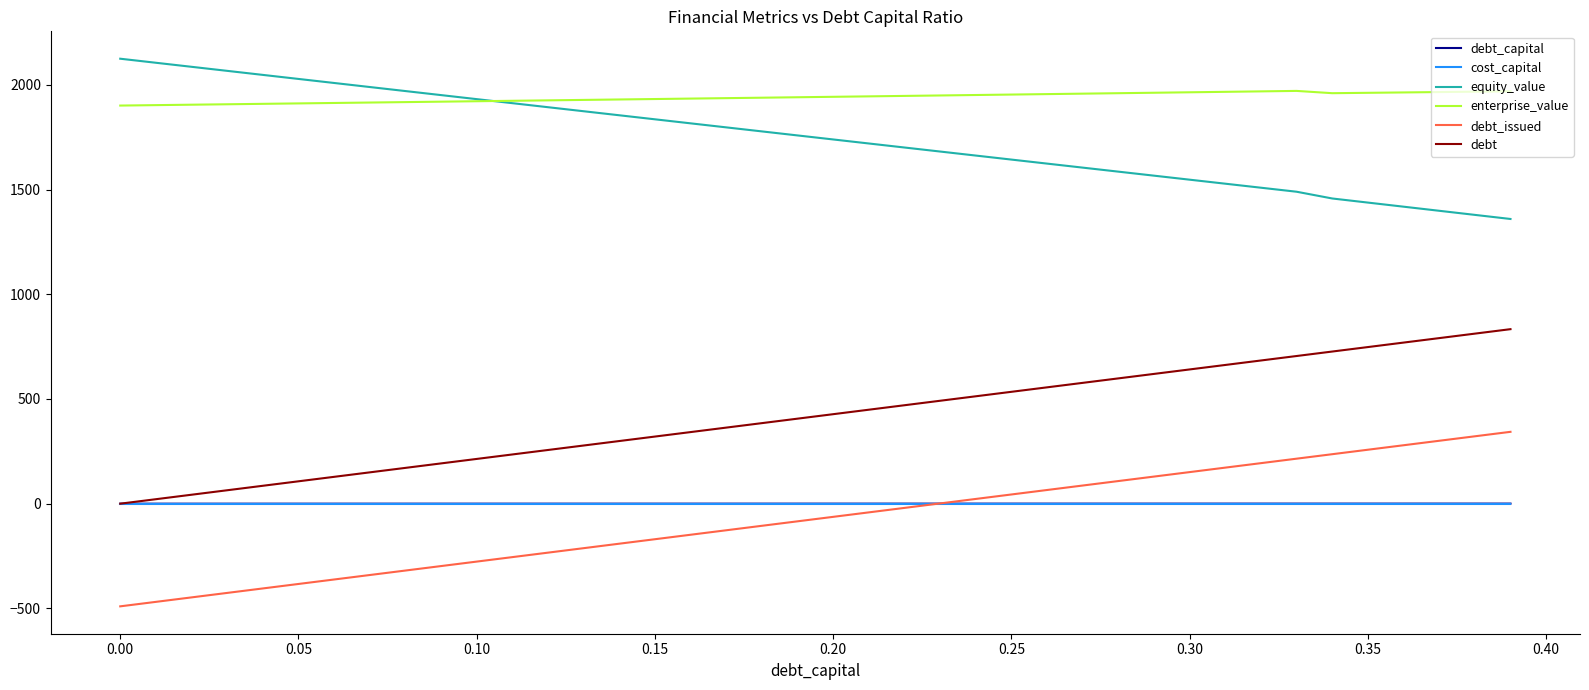

True or false: equity_value and debt_issued cross at least once.

False